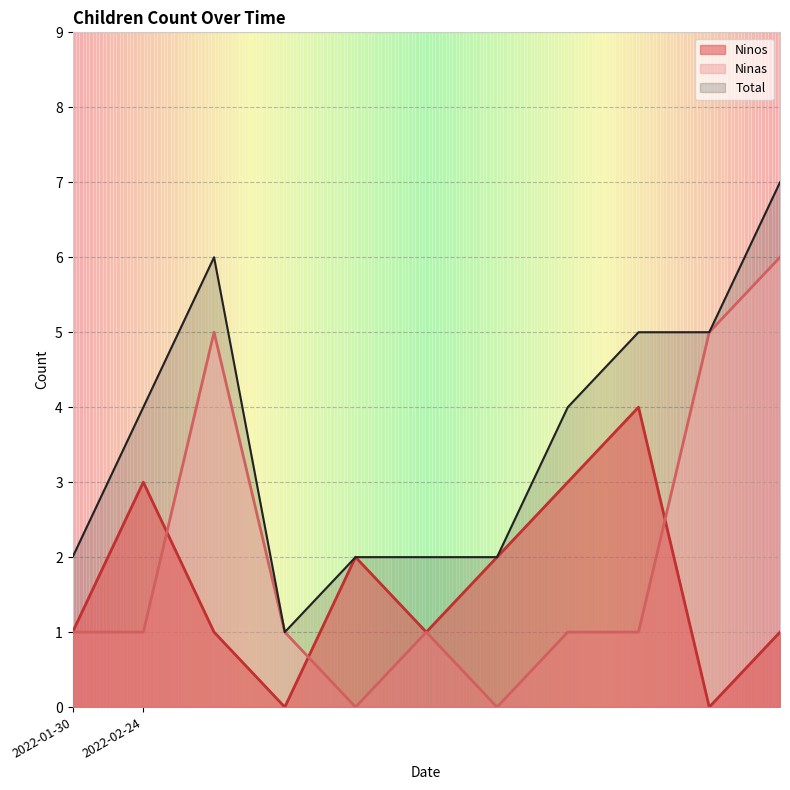

What is the total value across all series at 2022-02-24?

4